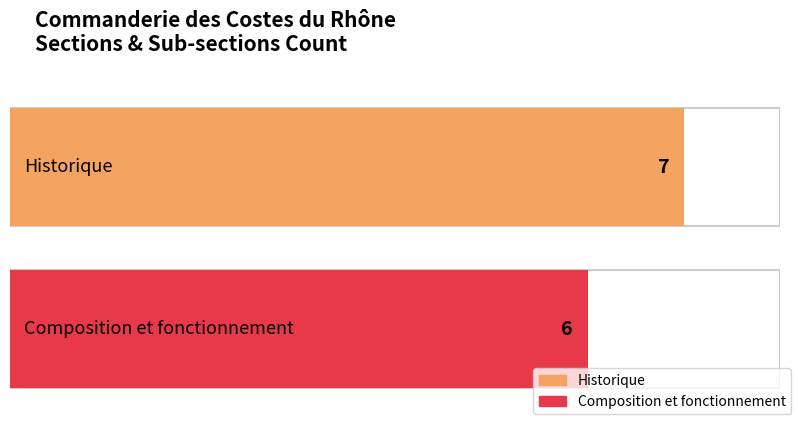

What is the sum of the values at Historique and Composition et fonctionnement?

13